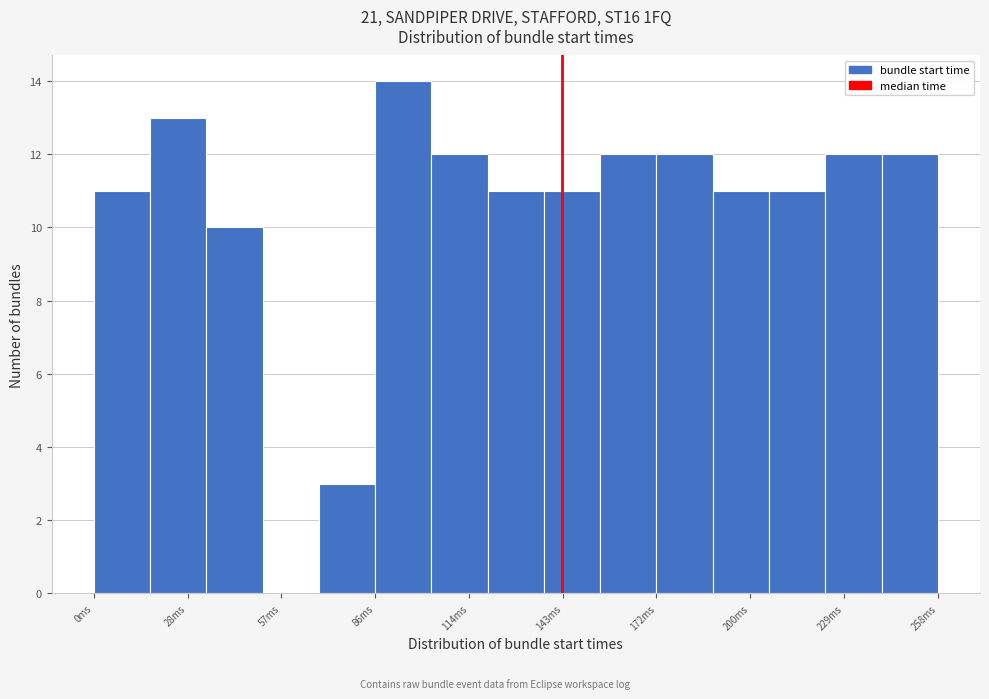

Read against the x-axis, roughly where is the centre of the tallest bar?

95